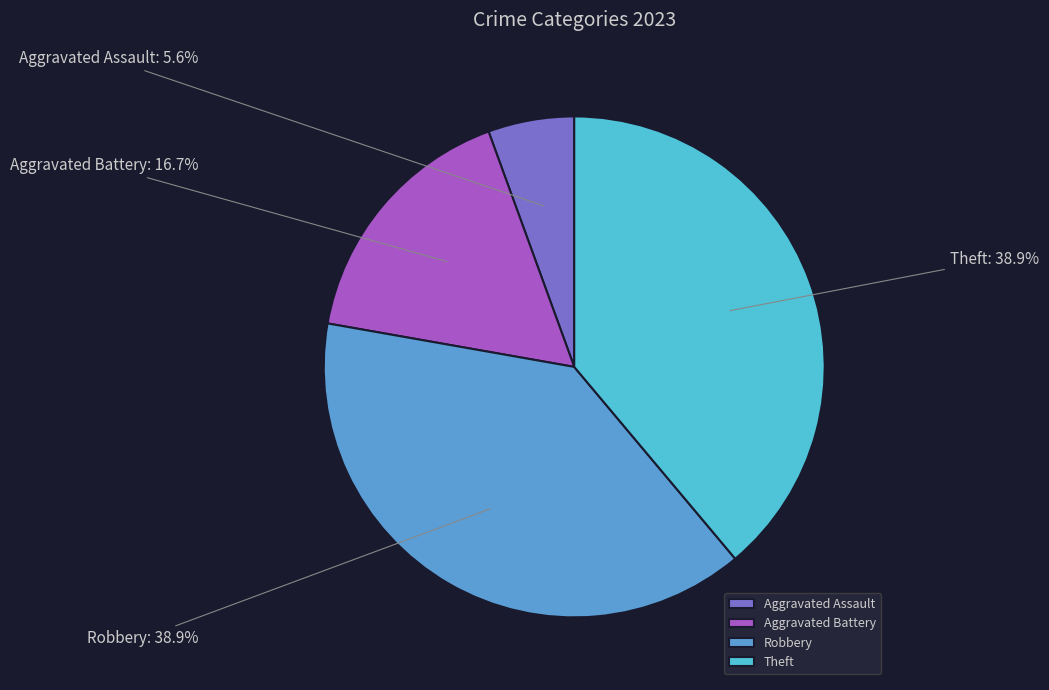

What is the smallest slice in the pie chart?

Aggravated Assault